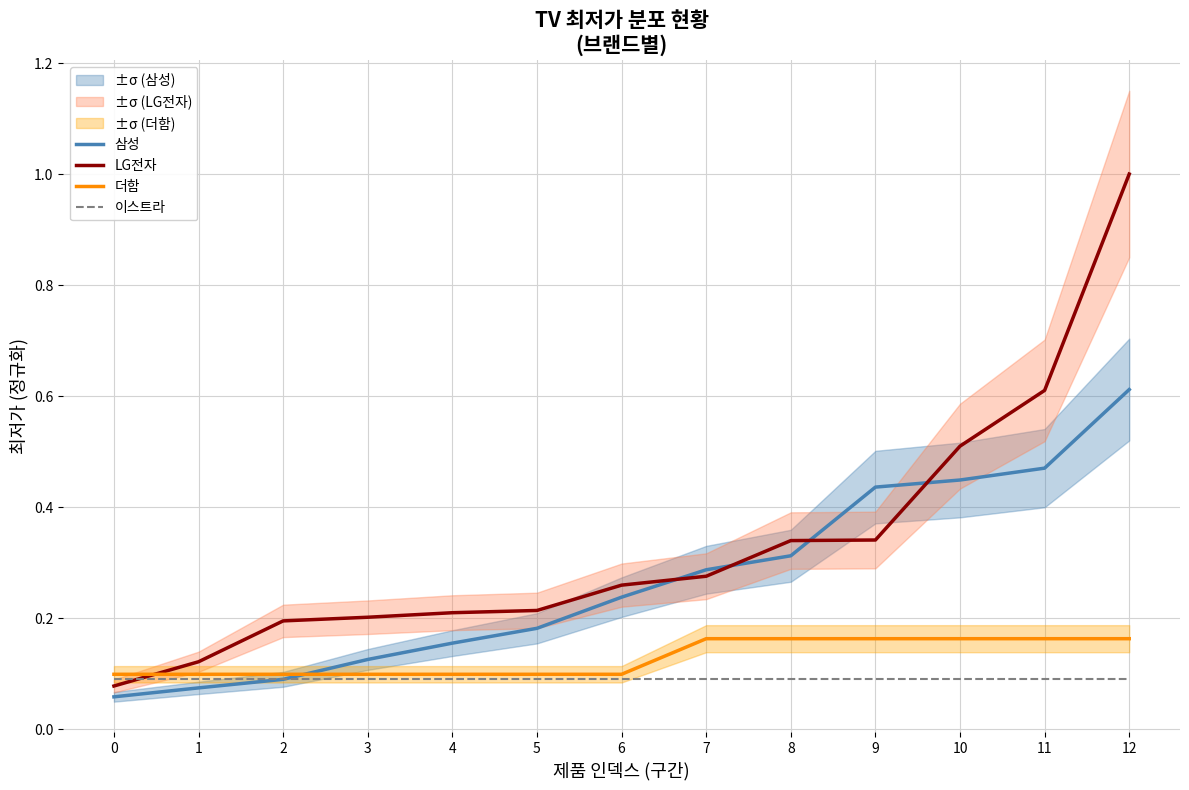

What is the maximum value for 더함?

0.2